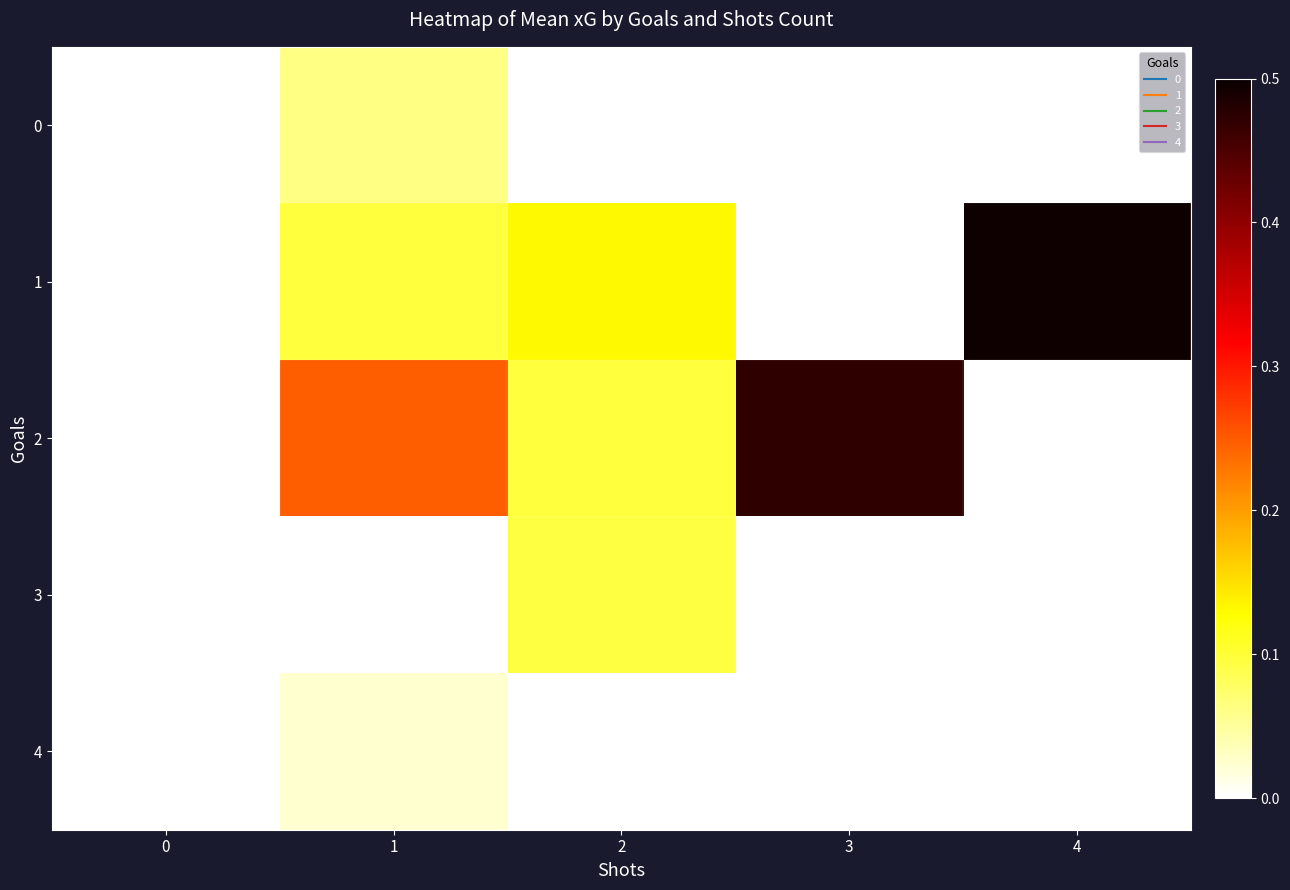

How many series are shown in this chart?

5